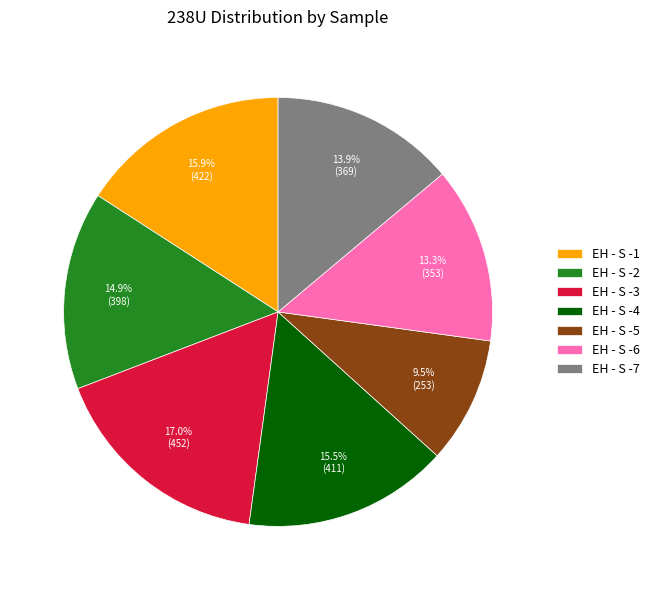

True or false: EH - S -2 accounts for 15% of the total.

True